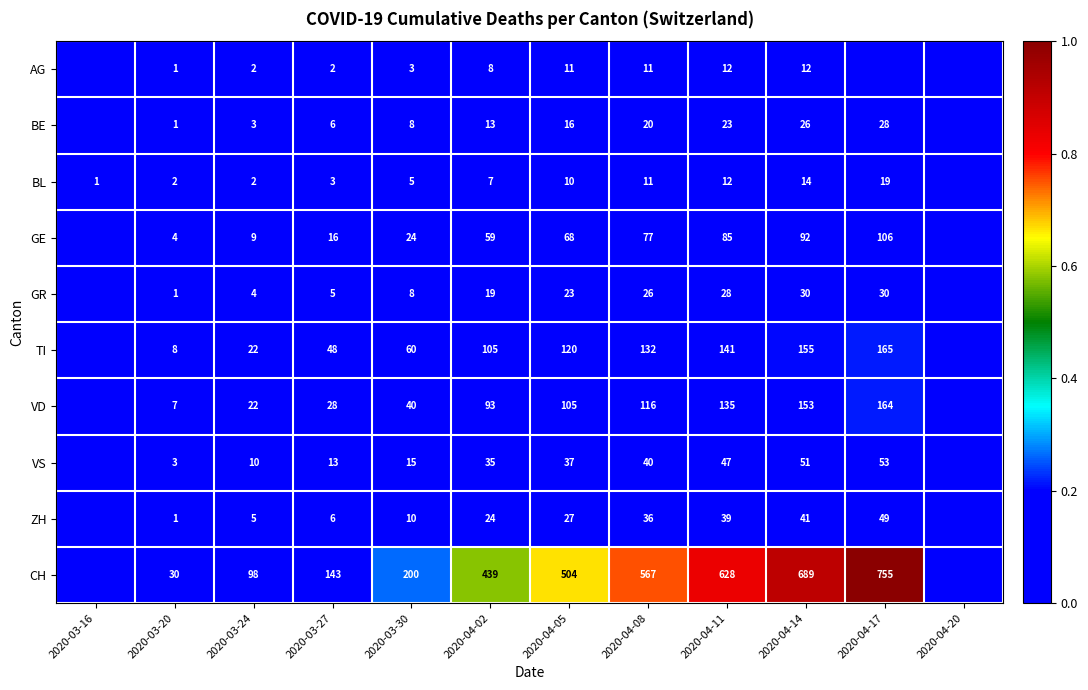

True or false: BE has a value of 4 at 2020-04-02.

False